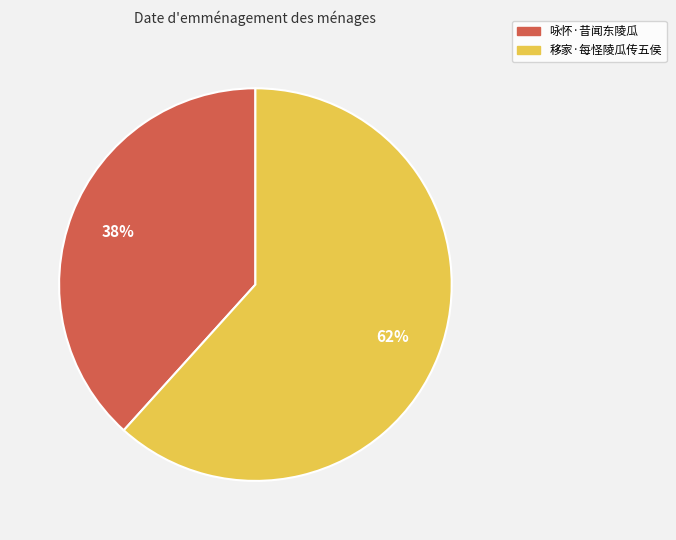

To the nearest percent, what is the average slice percentage?

50%